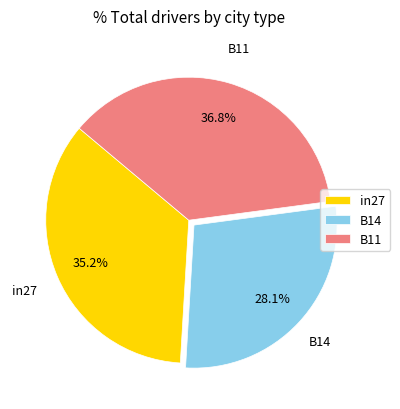

Count the number of slices in the pie.

3